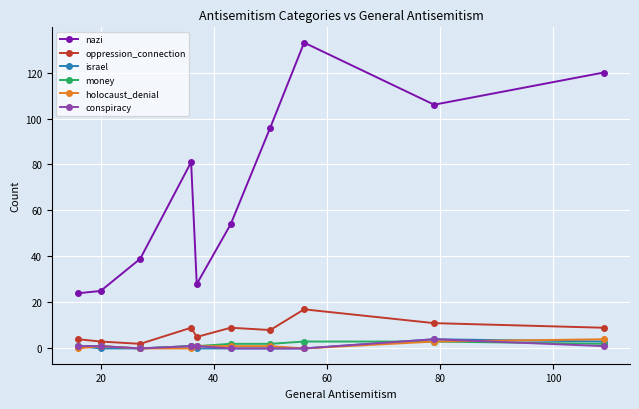

What is the maximum value shown in the chart?

133